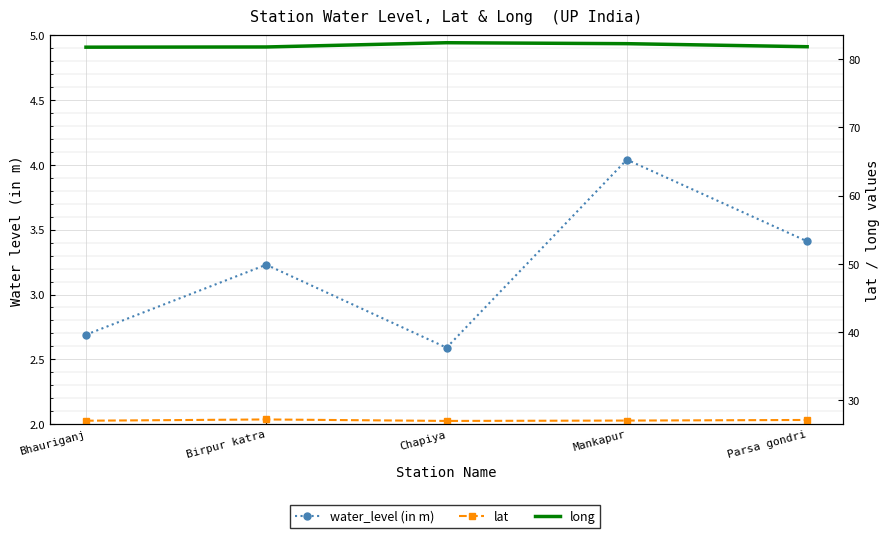

Reading left to right, transcribe all the data shown in this chart.

water_level (in m): 2.7	3.2	2.6	4.0	3.4
lat: 27.0	27.2	27.0	27.0	27.1
long: 81.7	81.8	82.4	82.2	81.8